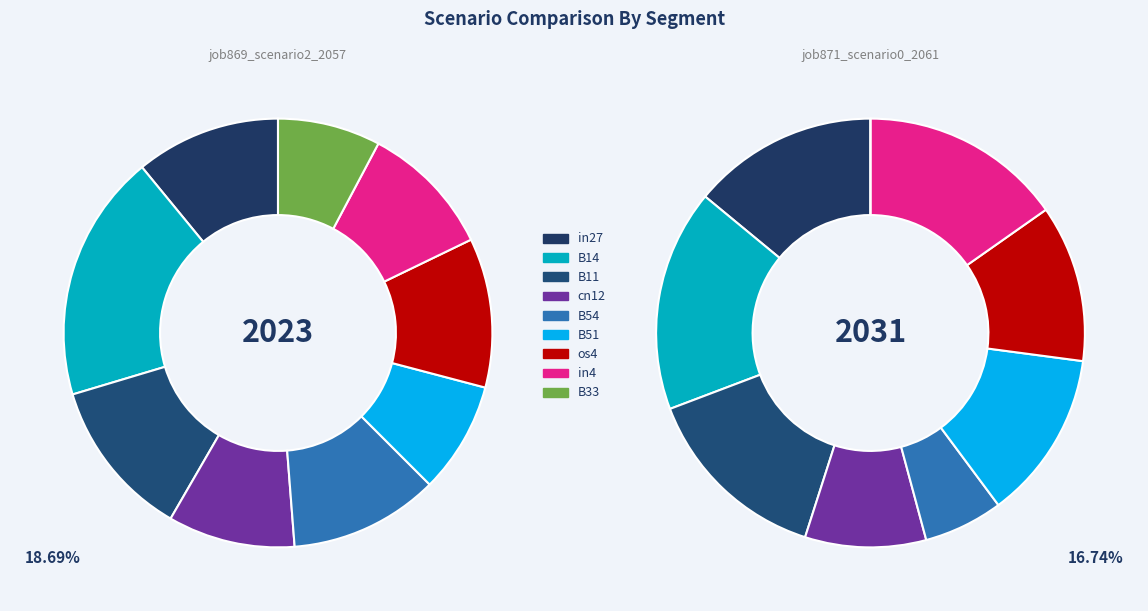

The in4 slice represents 15% of the pie. True or false?

True